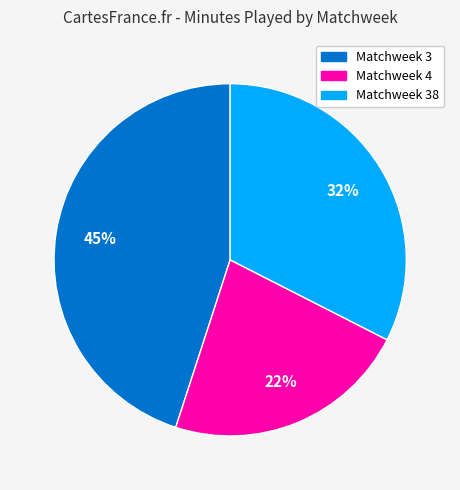

To the nearest percent, what is the average slice percentage?

33%